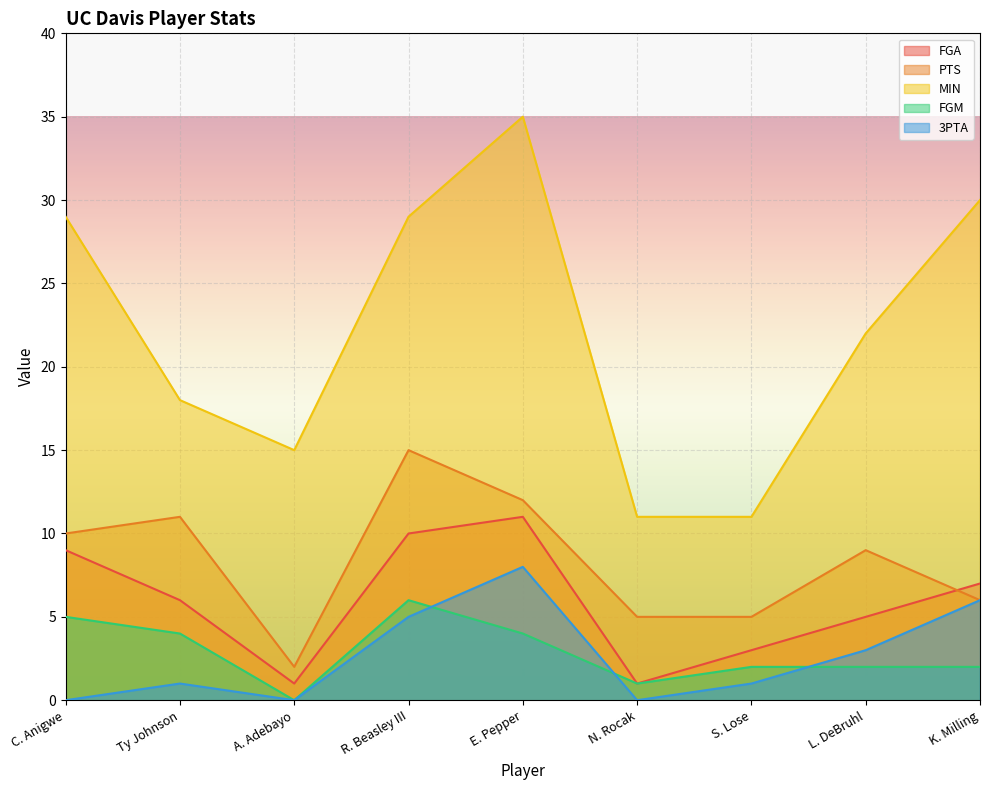

What is the maximum value for PTS?

15